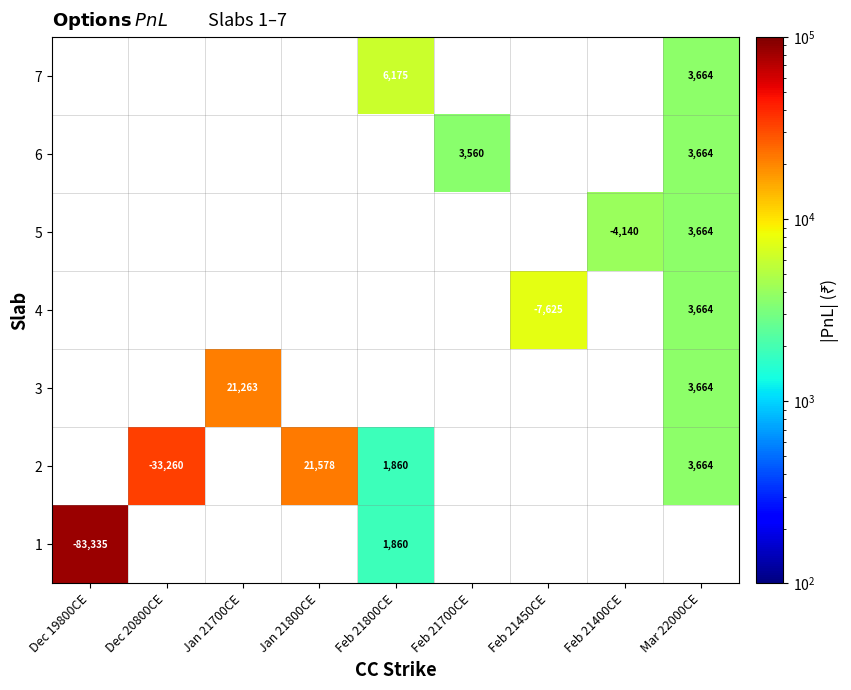

At how many categories does at least one series exceed 70504?

1